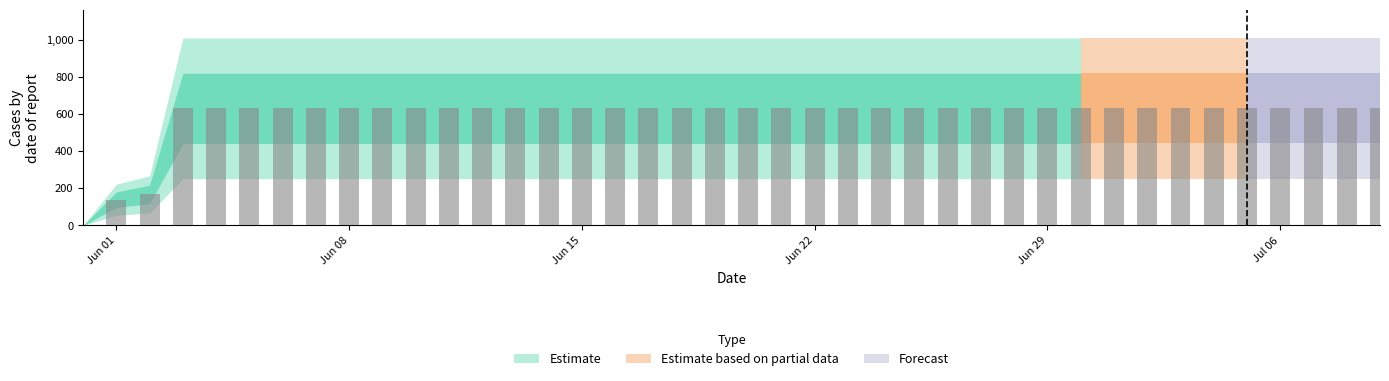

What is the greatest value displayed?

631